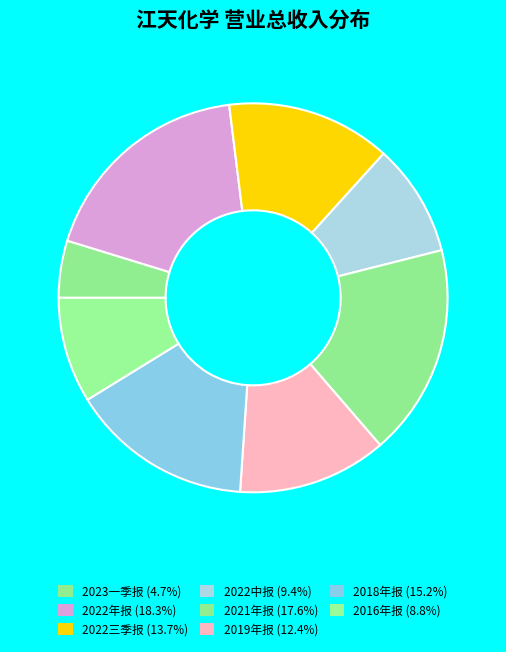

Does any single category account for the majority?

No